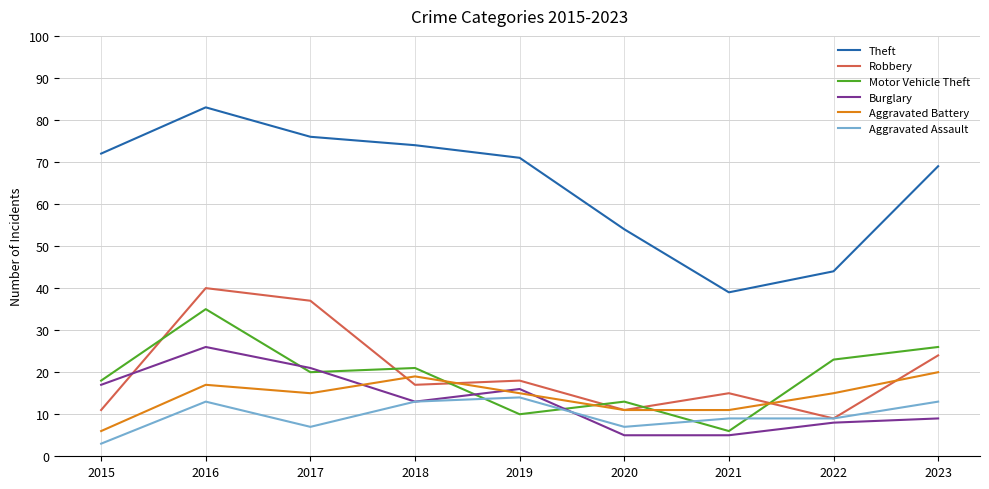

How many lines are shown in the chart?

6